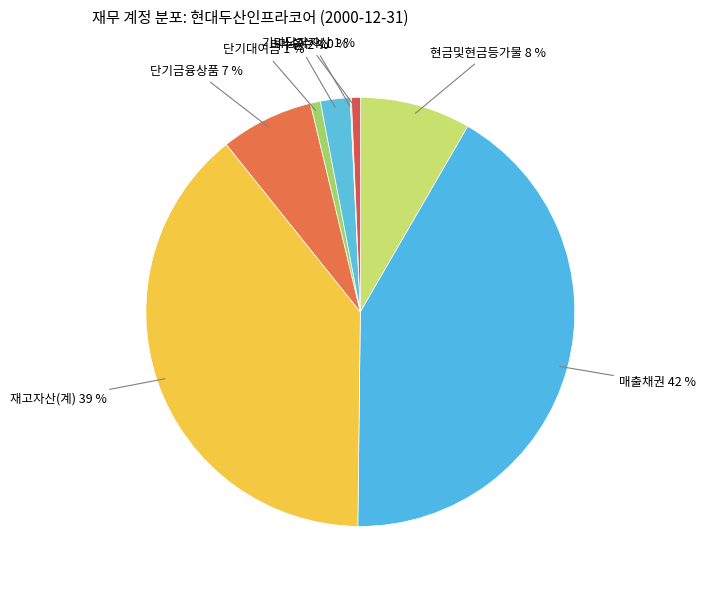

Which has a higher value, 재고자산(계) or 단기금융상품?

재고자산(계)